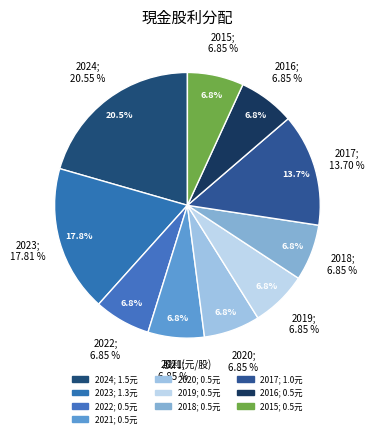

To the nearest percent, what is the combined percentage of 2024 and 2021?

27%